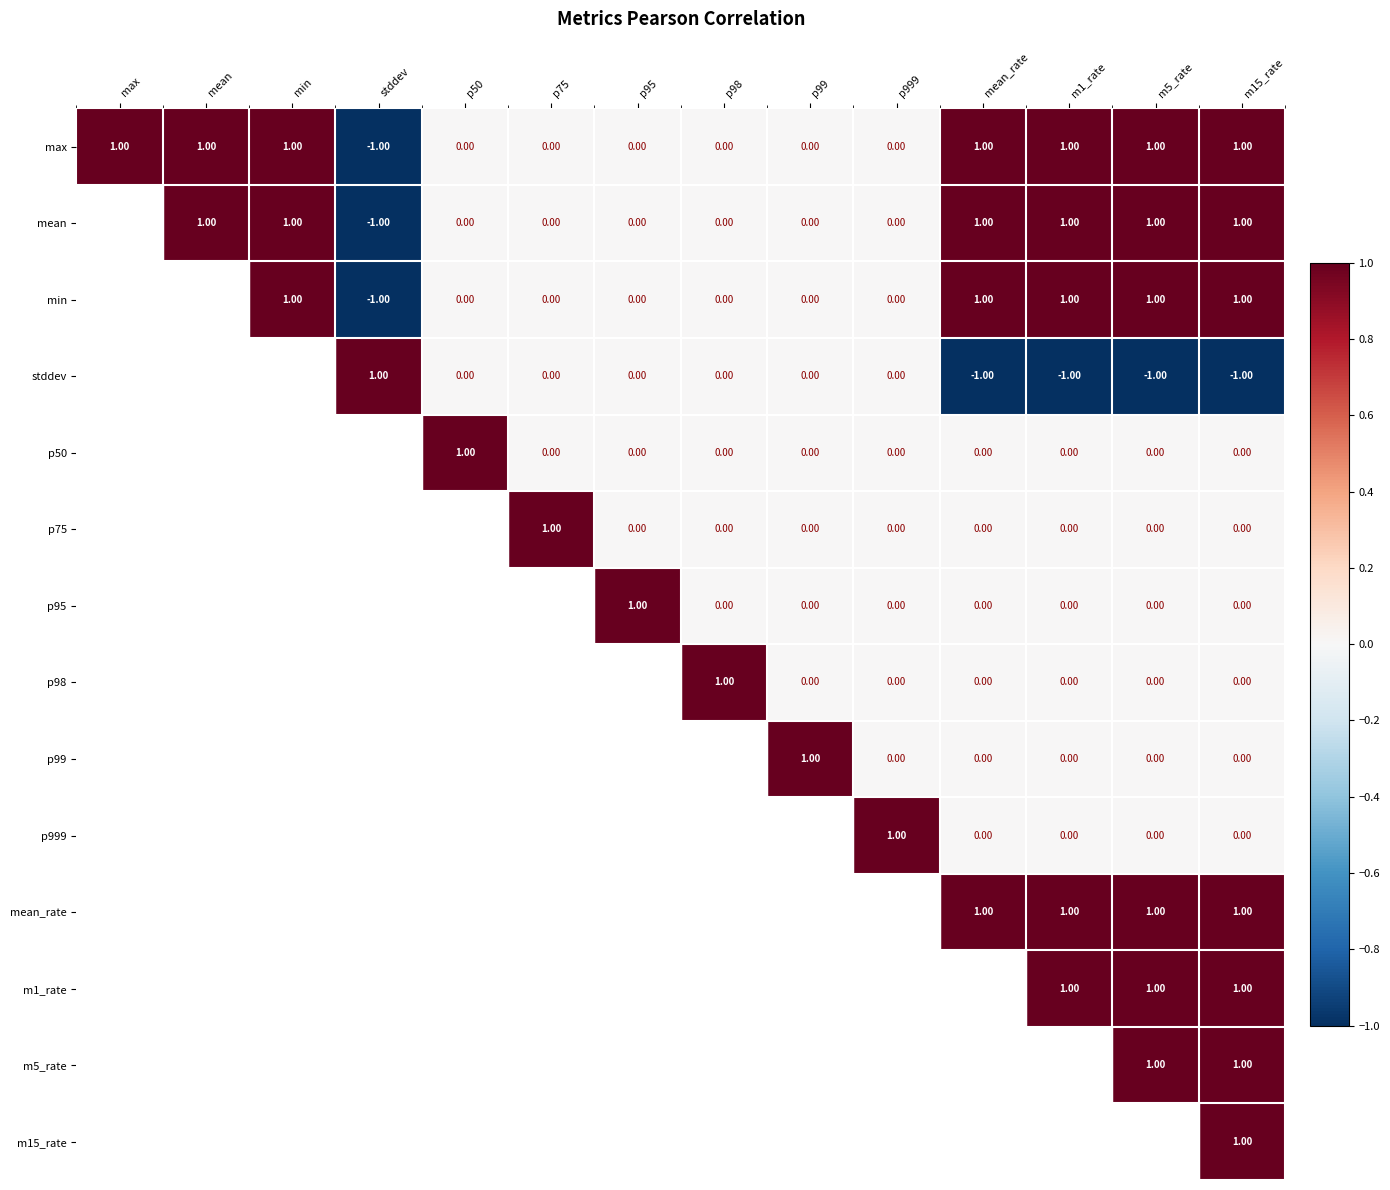

What is the sum of the stddev values at p999 and m1_rate?

-1.0